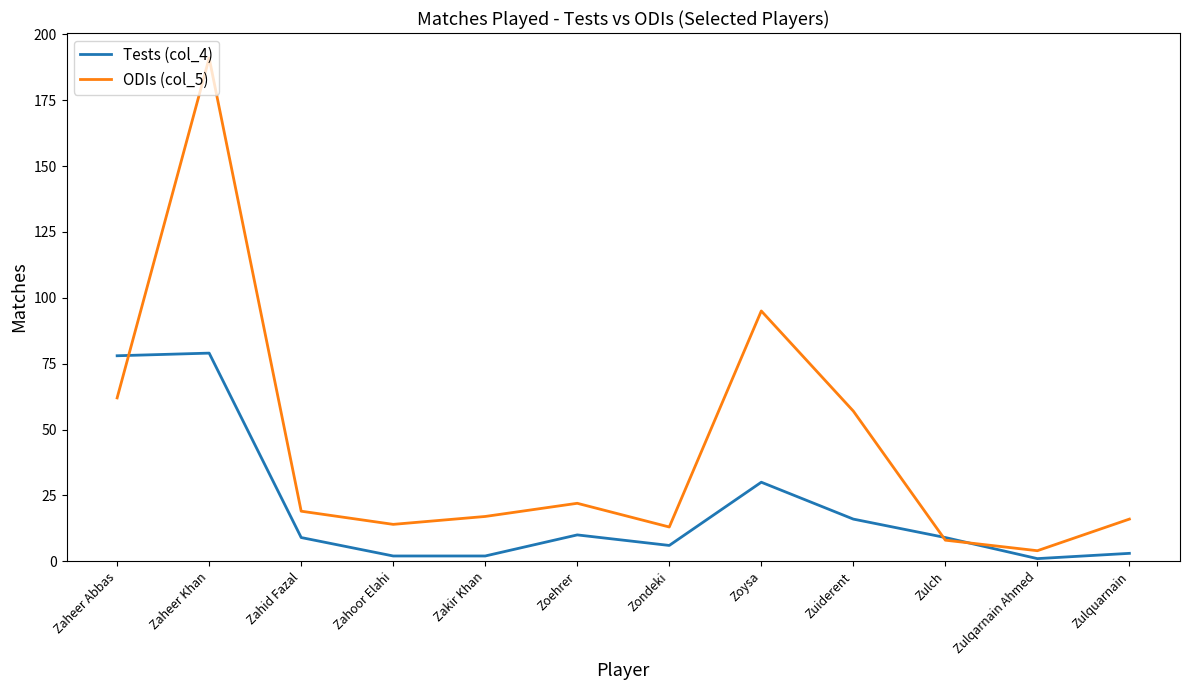

Which series has the widest spread of values?

ODIs (col_5)